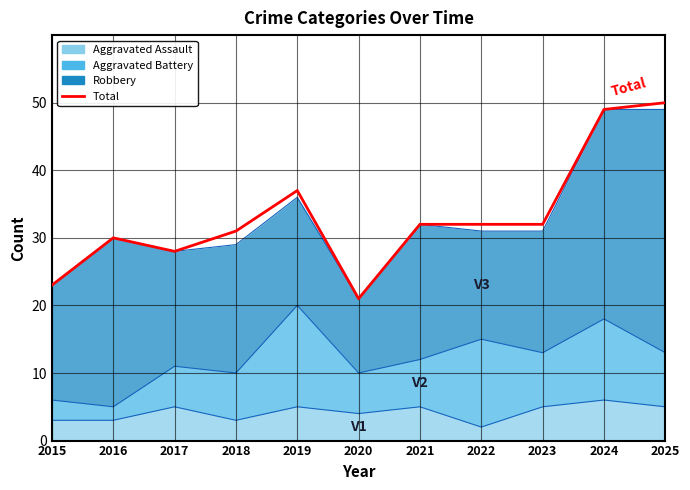

At which label does the data first exceed 32?

2019